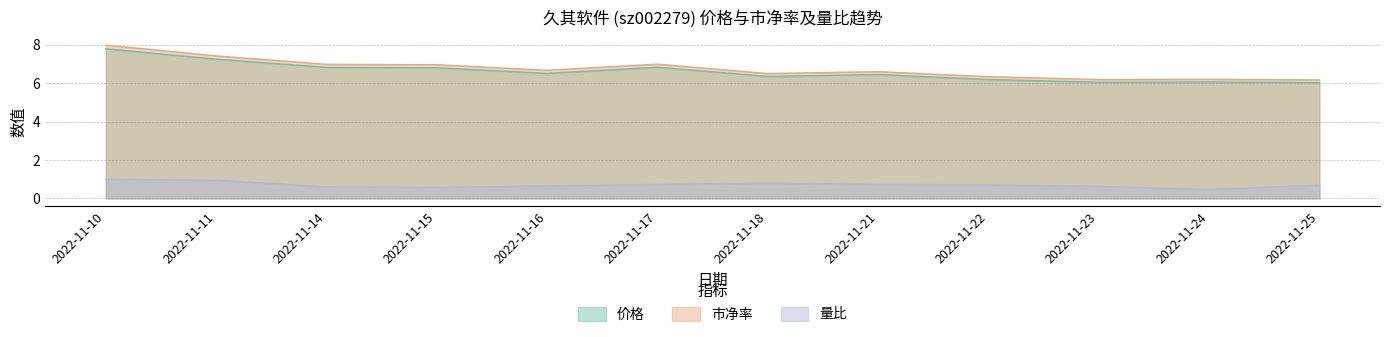

How many interior local valleys does the 市净率 series have?

3